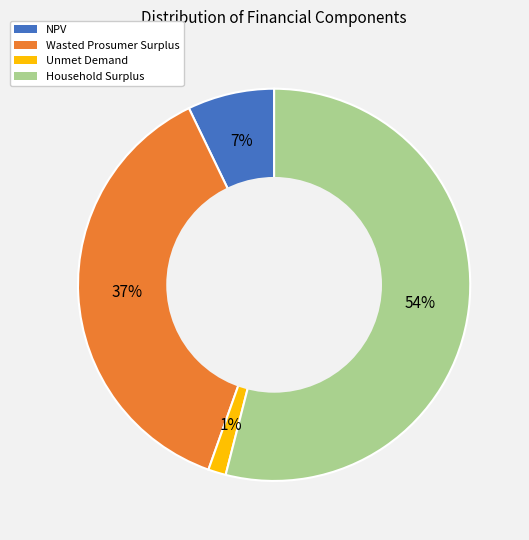

Which slice is the largest?

Household Surplus